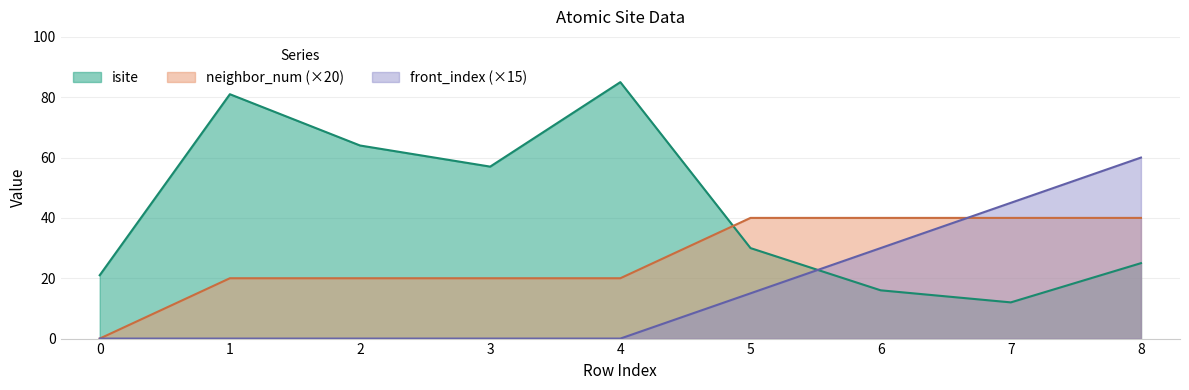

What is the average value of the neighbor_num series?

27